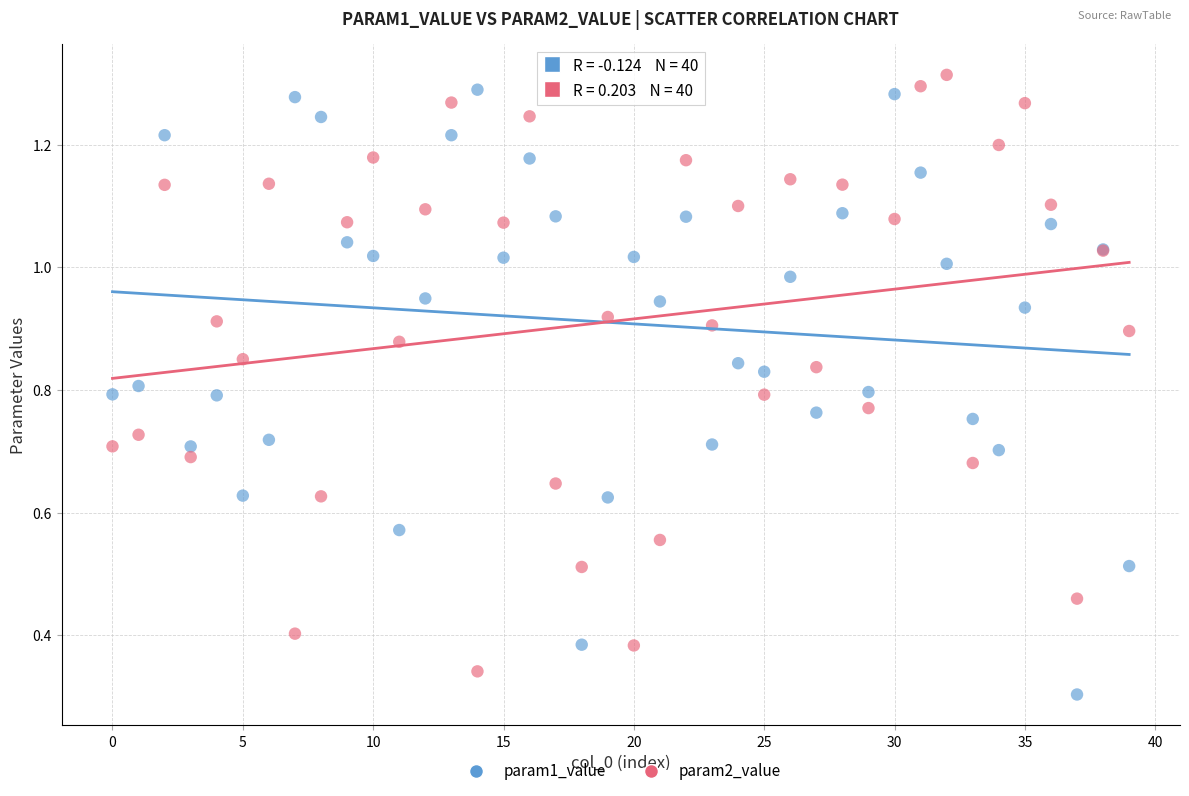

Which series reaches the minimum Y coordinate?

param1_value